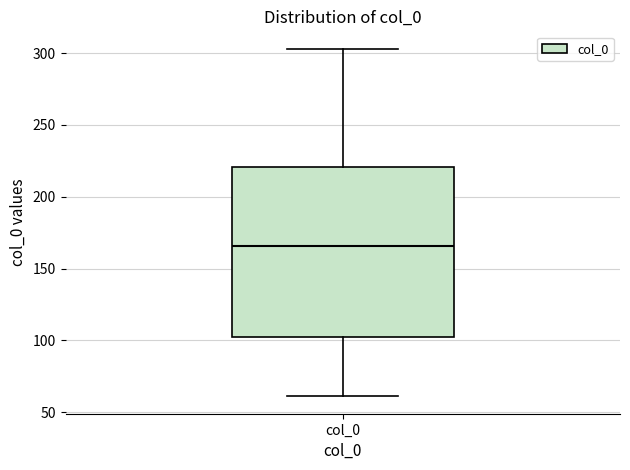

Read this box plot against the y-axis: the position of the median line, the range covered by the box, and the ends of both whiskers. The values are not printed on the chart, so give them approximately, as read against the axis.

median 165, box 100 to 220, whiskers 60 to 305